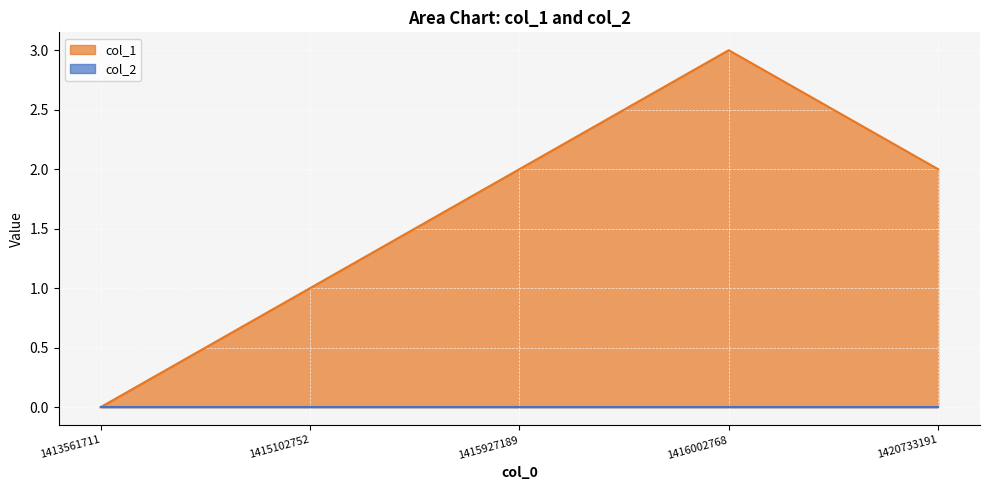

What is the sum of the values at 1416002768 and 1413561711?

3